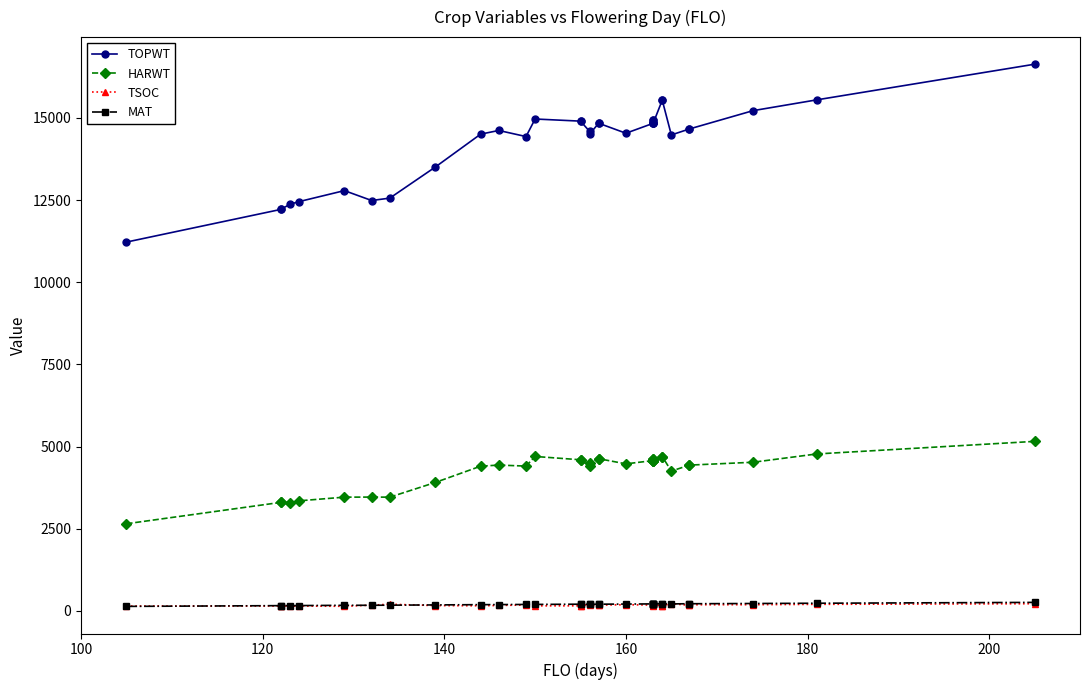

The value of MAT at 140 is 95. True or false?

False